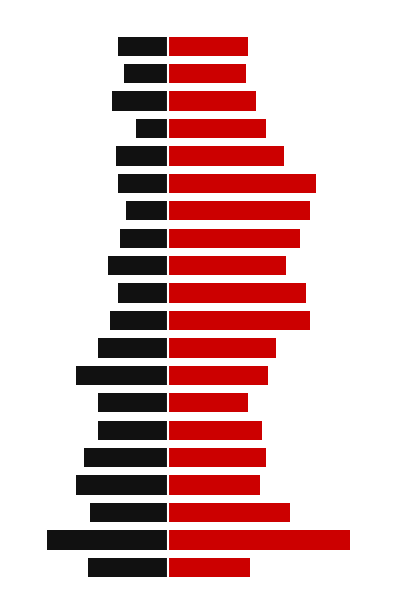

What is the difference between the recovered_patients values at 14 and 15?

16